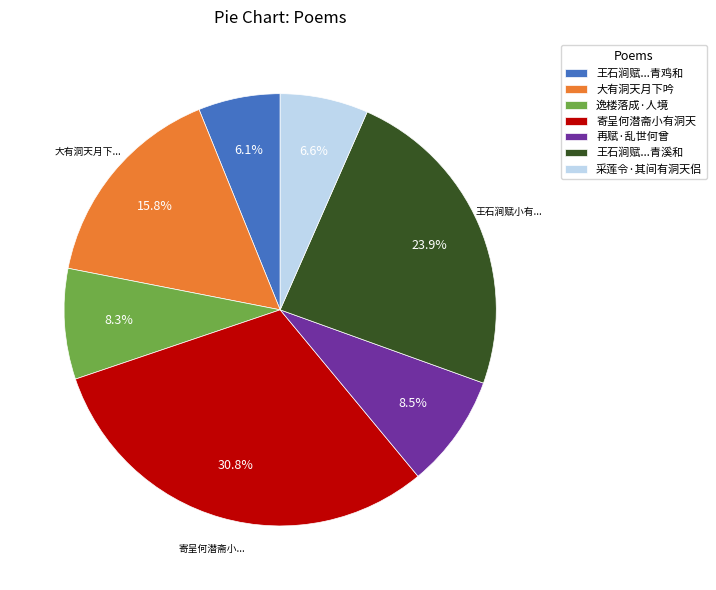

Is there any slice that represents more than half of the pie?

No